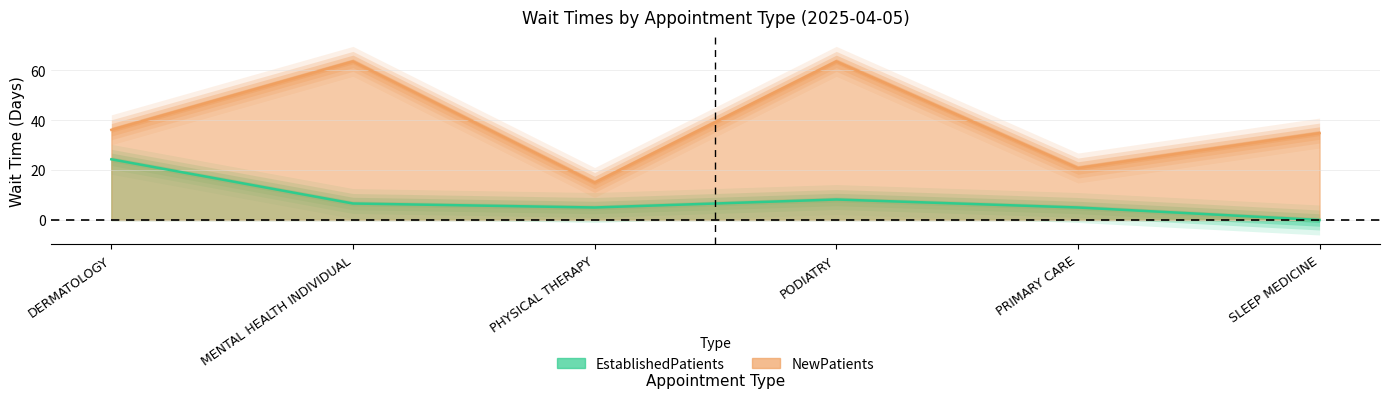

How many data points does each series have?

6